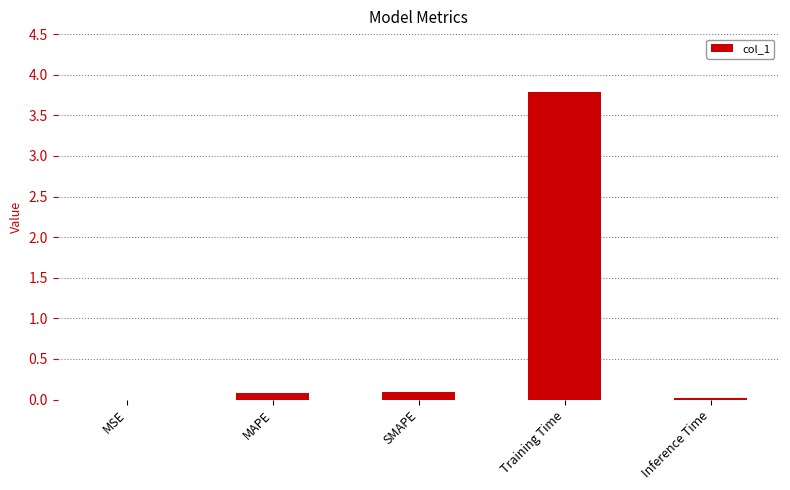

The chart shows a value of 0.1 at MAPE. True or false?

True